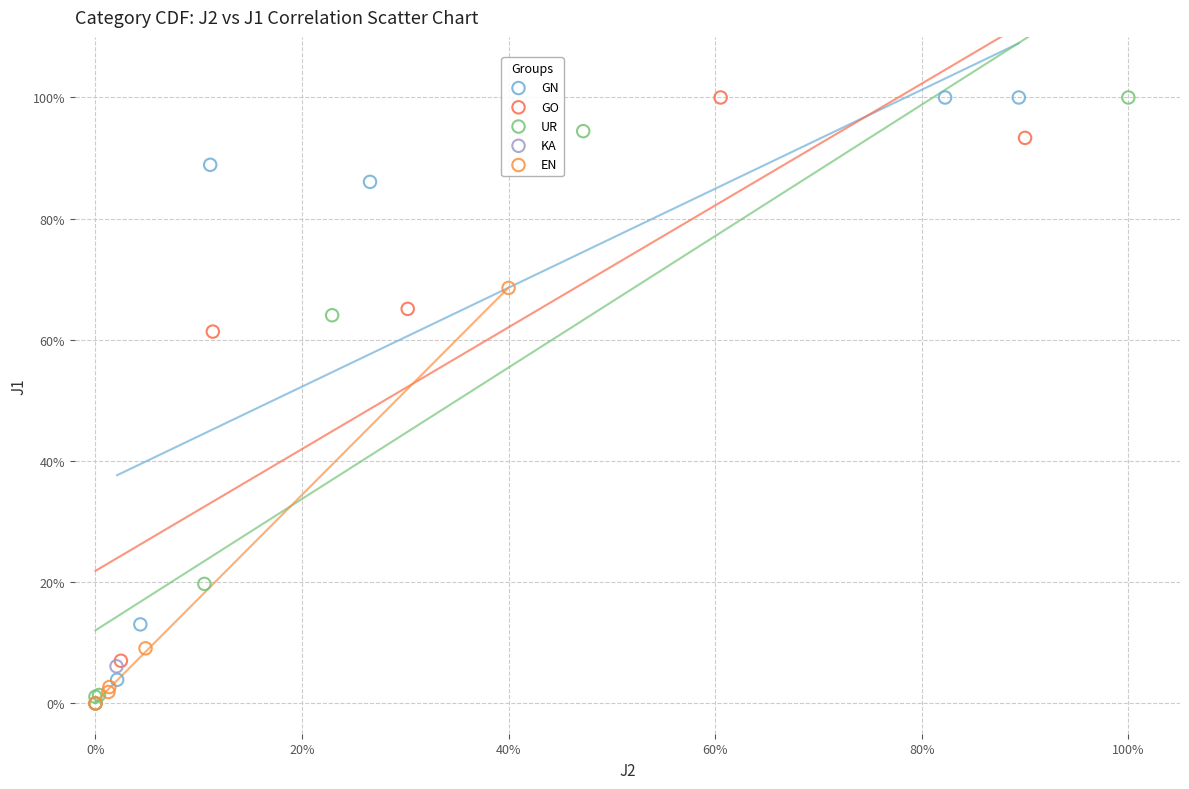

What are all the series names shown in the legend?

GN, GO, UR, KA, EN